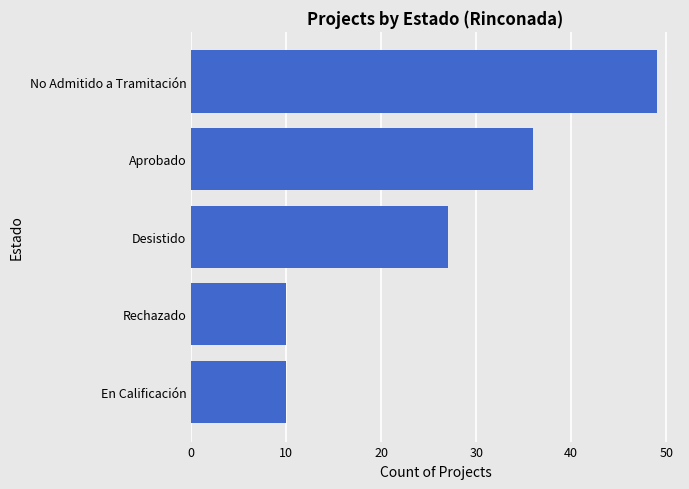

Count the number of categories in the chart.

5